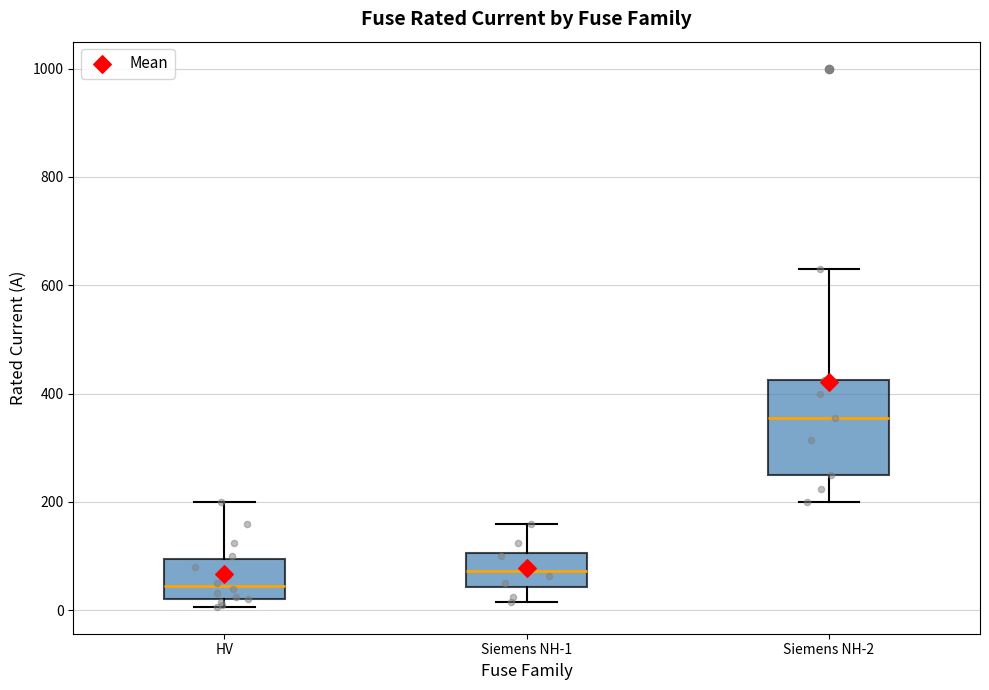

Where does the lower whisker of the box for Siemens NH-2 end on the y-axis? The values are not printed on the chart, so give them approximately, as read against the axis.

200